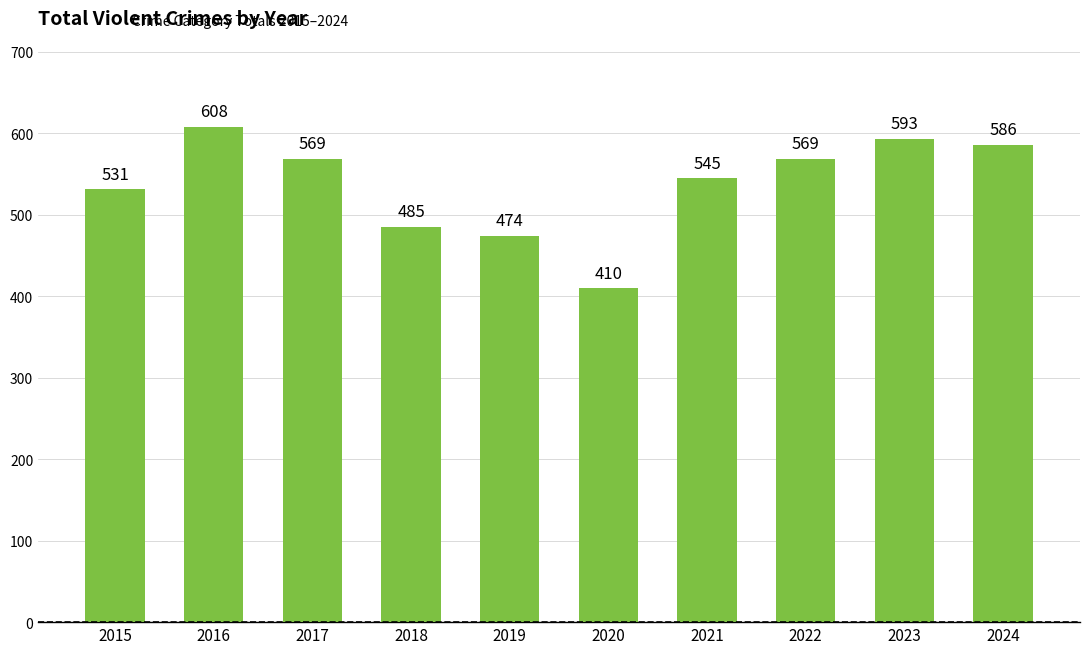

What is the smallest value displayed?

410